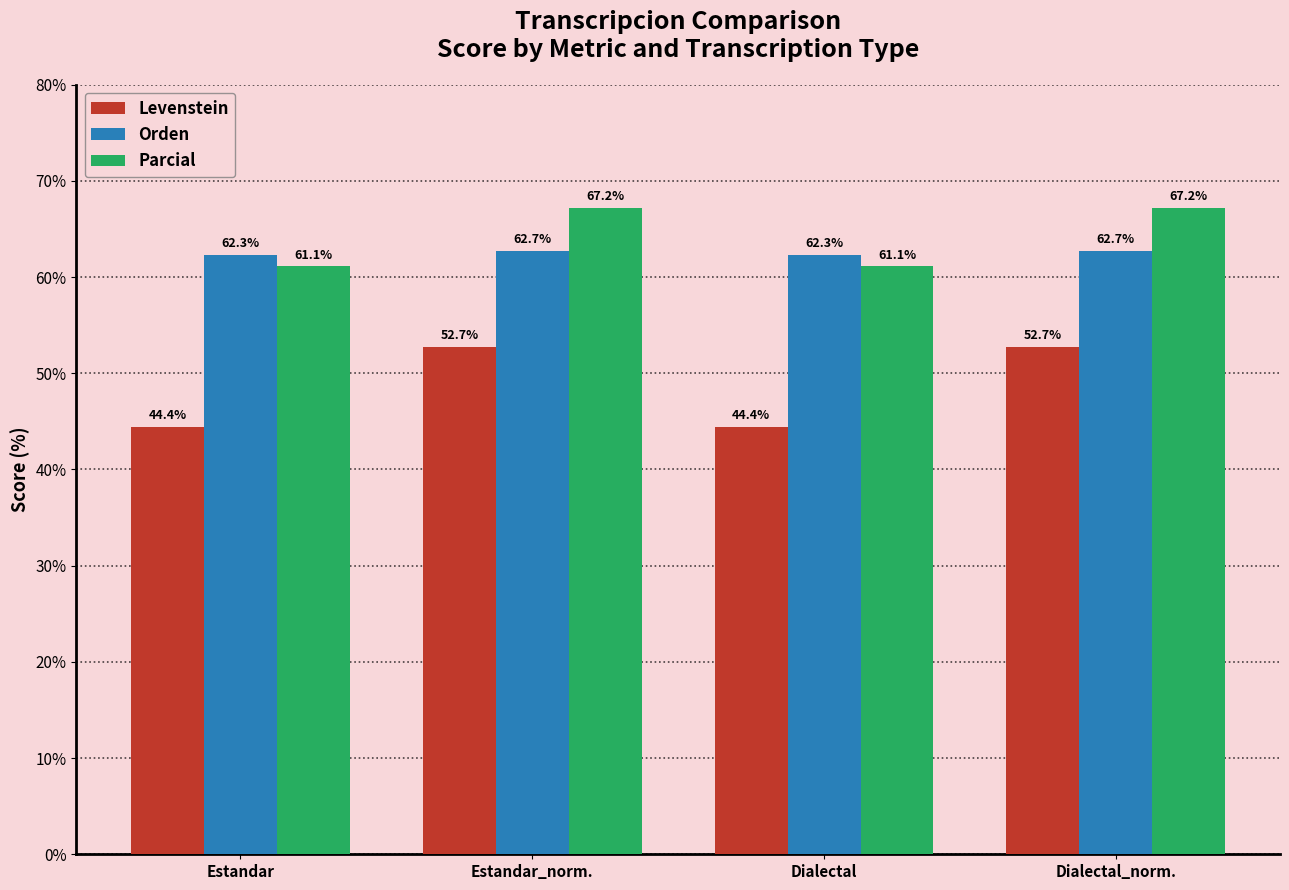

Reading right to left, what are all the values shown in this chart?

Levenstein: 52.7	44.4	52.7	44.4
Orden: 62.7	62.3	62.7	62.3
Parcial: 67.2	61.1	67.2	61.1